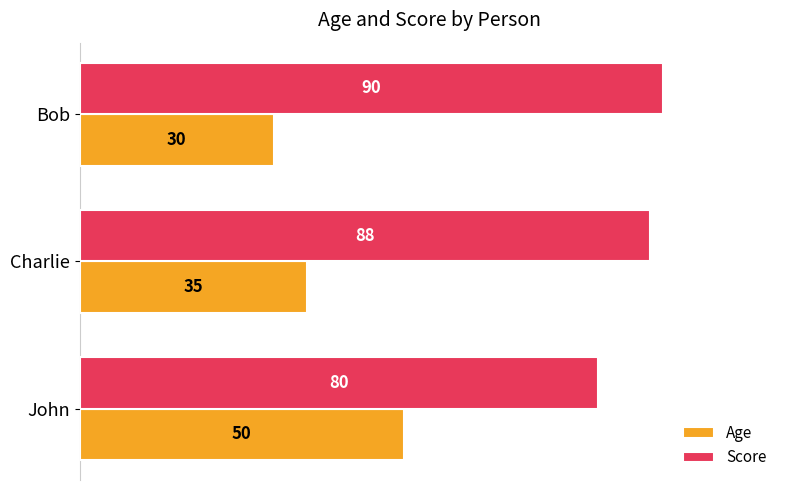

Which series has the widest spread of values?

Age